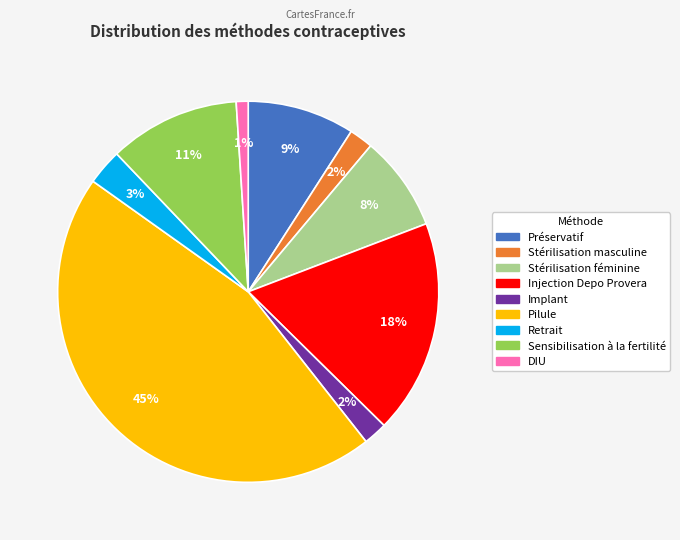

Does Sensibilisation à la fertilité account for over 50% of the chart?

No